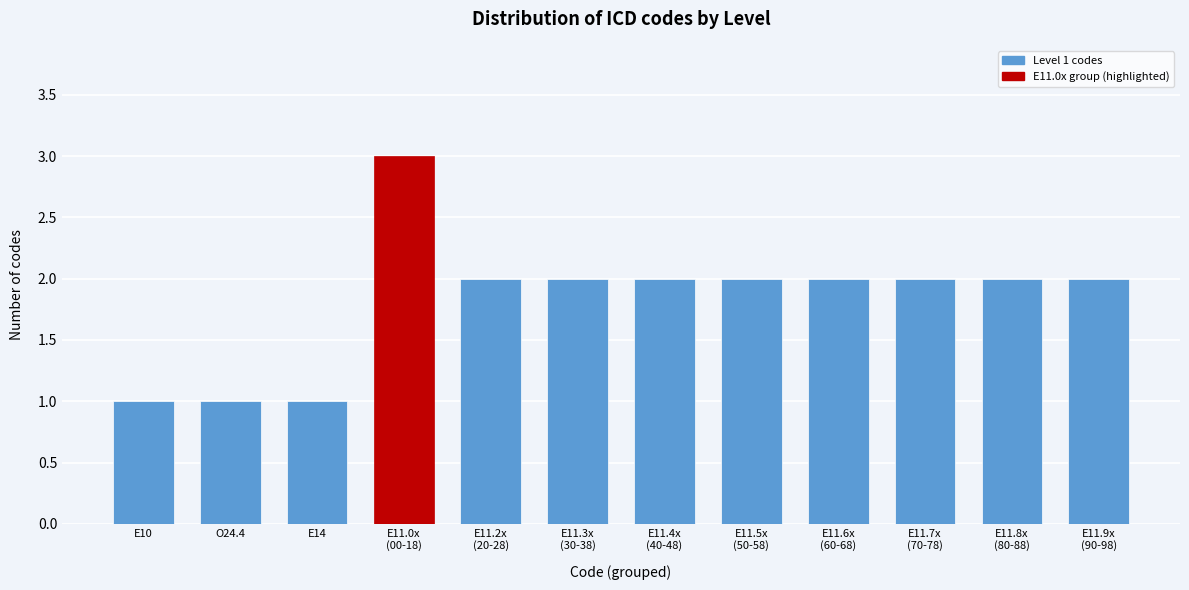

Reading left to right, extract all data points from this chart.

1	1	1	3	2	2	2	2	2	2	2	2